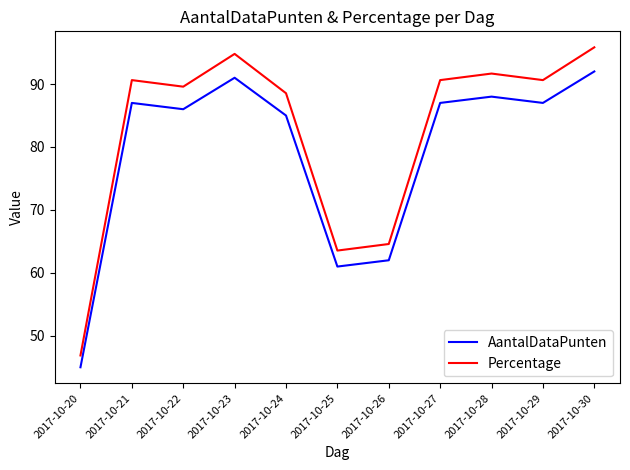

In AantalDataPunten, how many points are higher than both neighbors (excluding endpoints)?

3